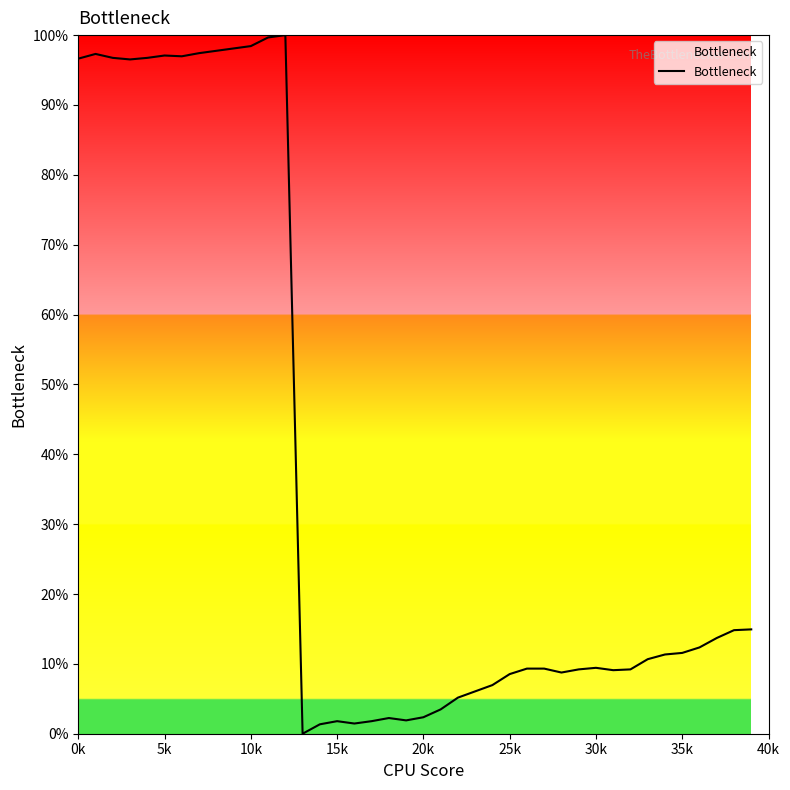

What is the greatest value displayed?

100.0